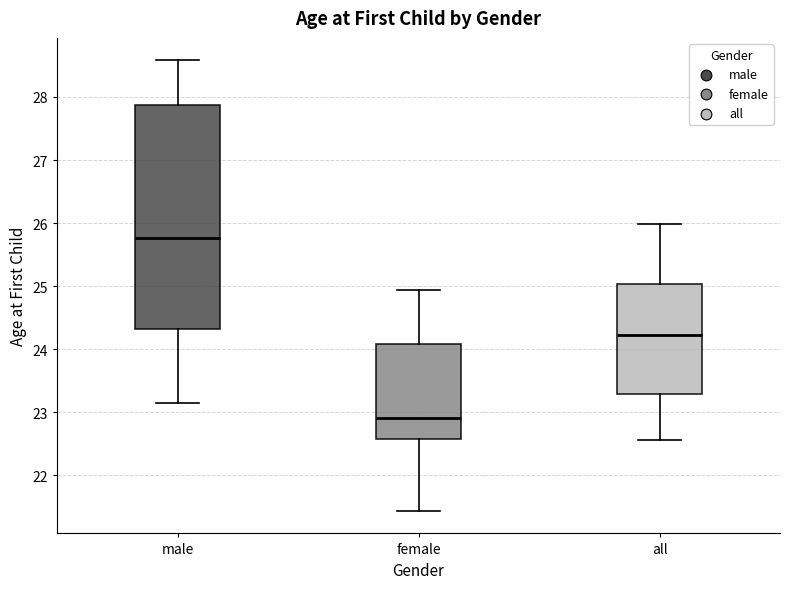

Which box's median line is the lowest?

female